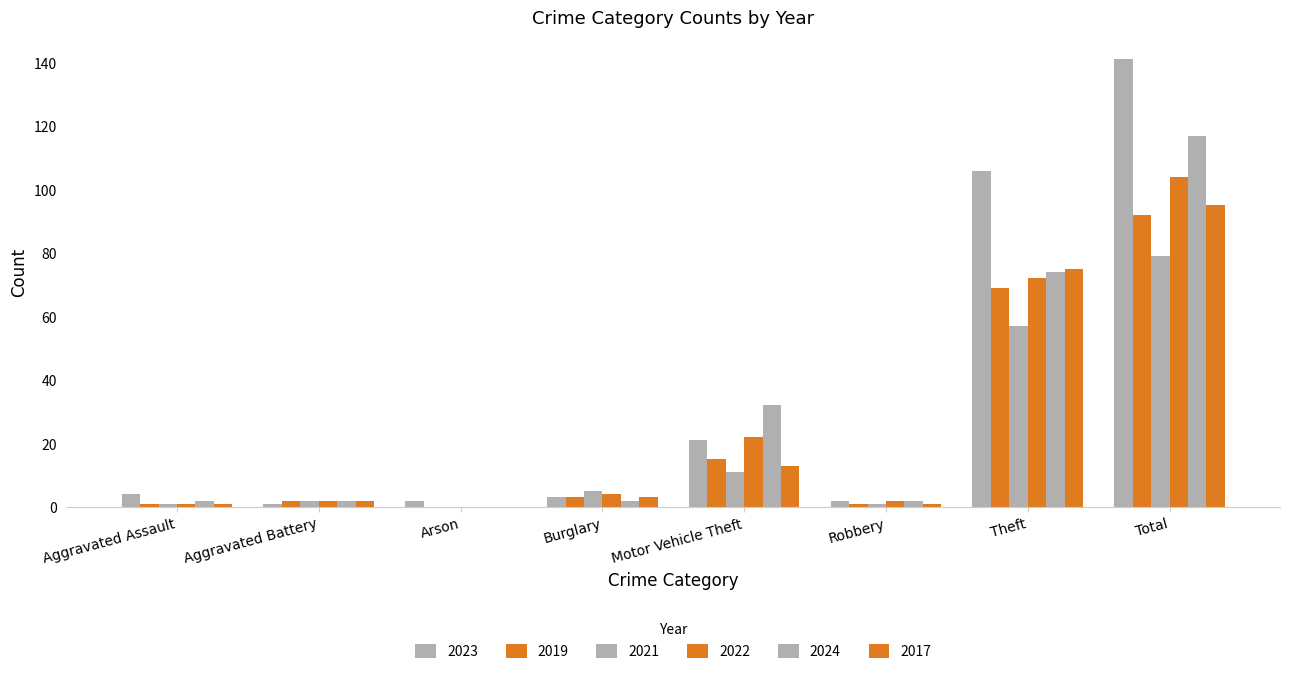

Which series has the largest total across all categories?

2023